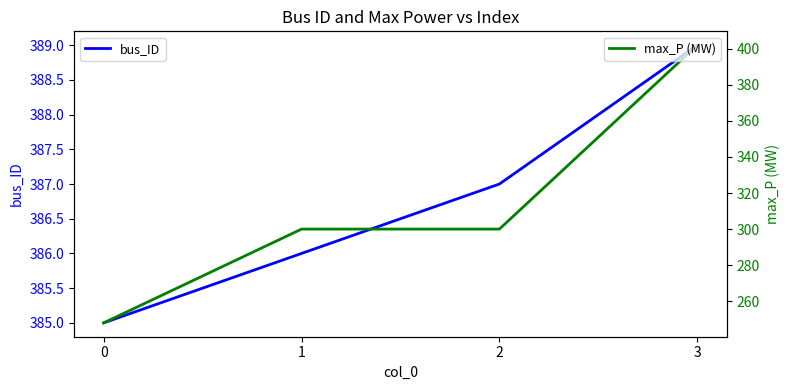

What is the total value across all series at 0?

633